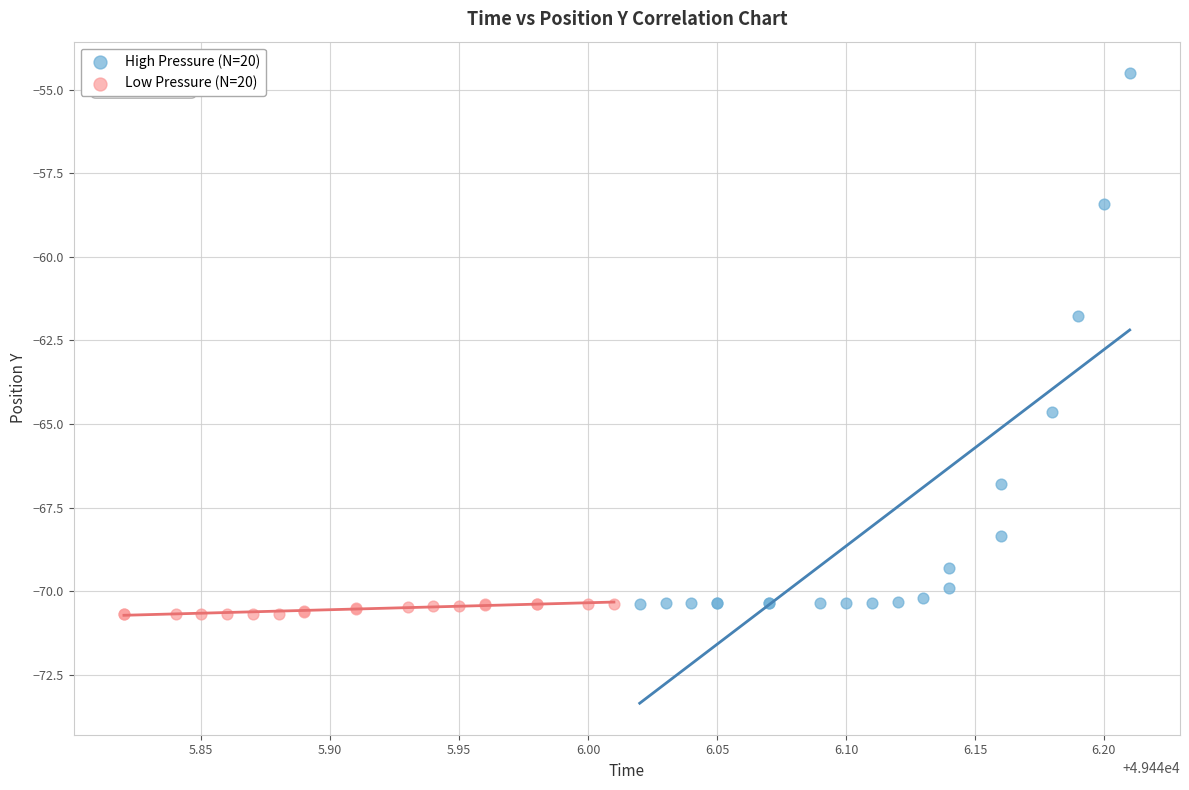

Which series contains the highest Y value?

High Pressure (N=20)